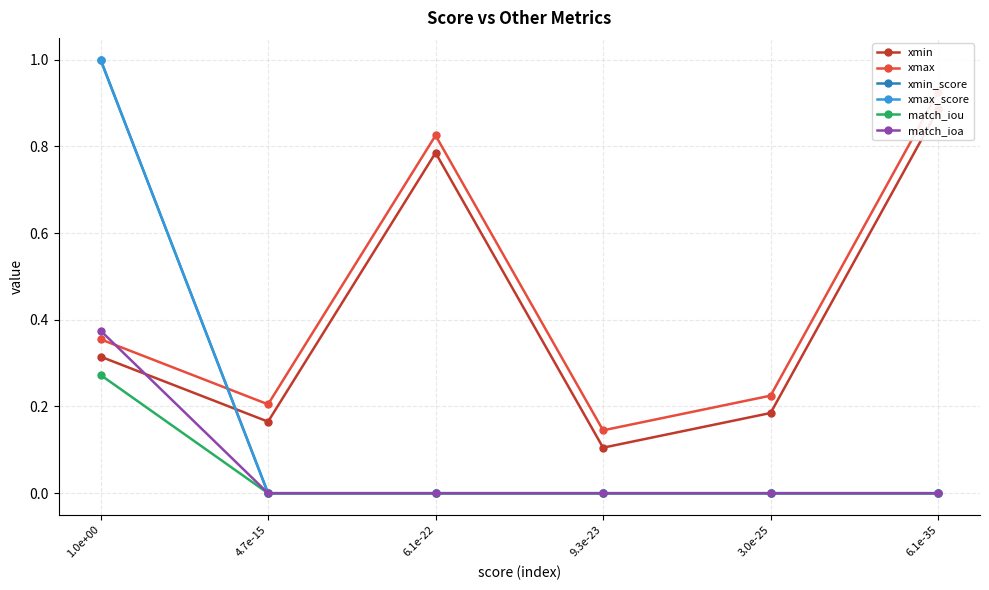

How many positive values does the match_iou series have?

1